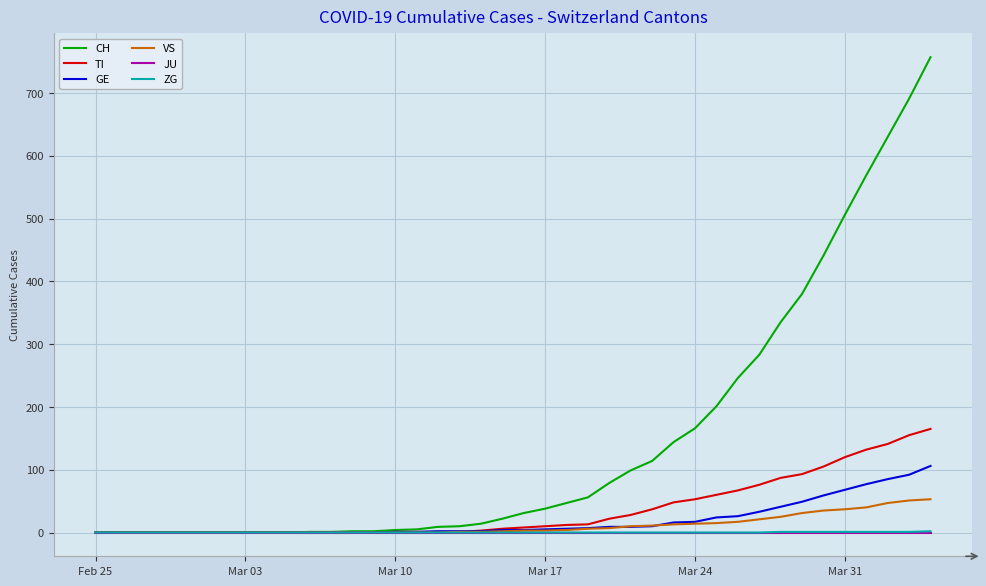

Which series has the largest total across all categories?

CH